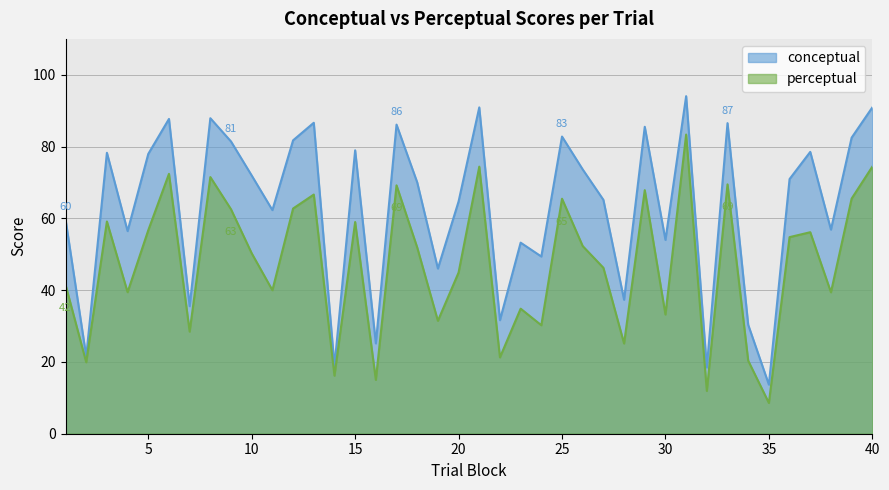

How many data points in conceptual are above 70?

21